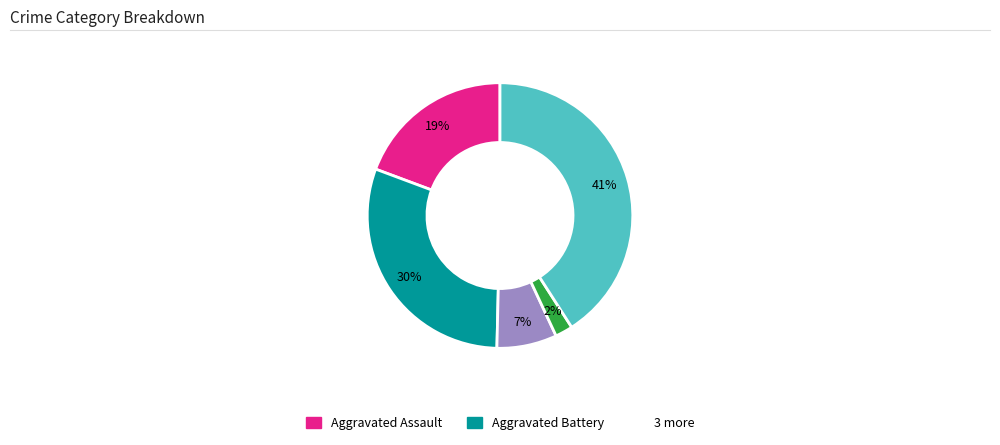

To the nearest percent, what is the difference between the largest and smallest slice percentages?

39%